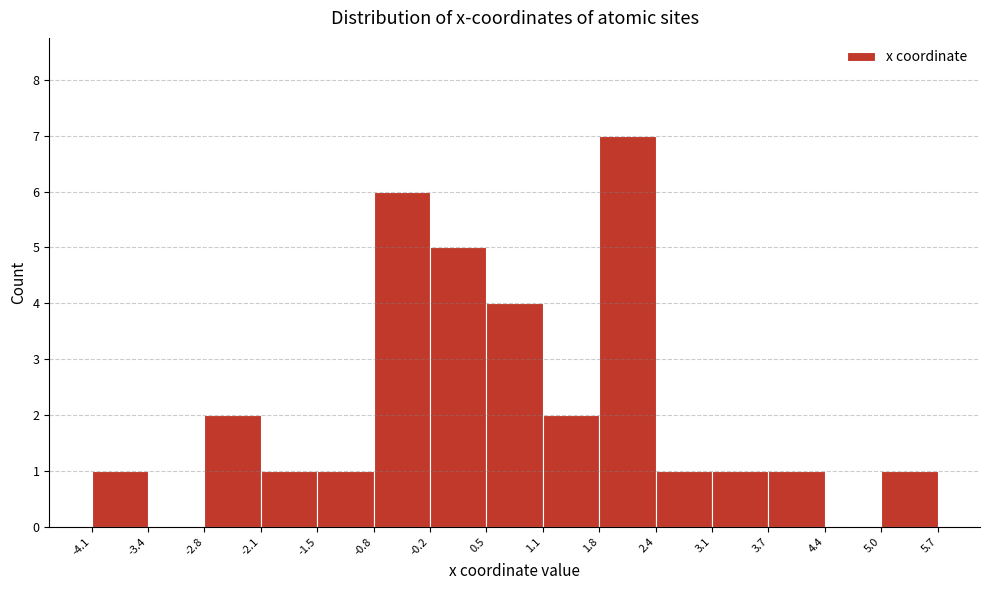

Over which range of the x-axis is the bar tallest?

1.8 to 2.4